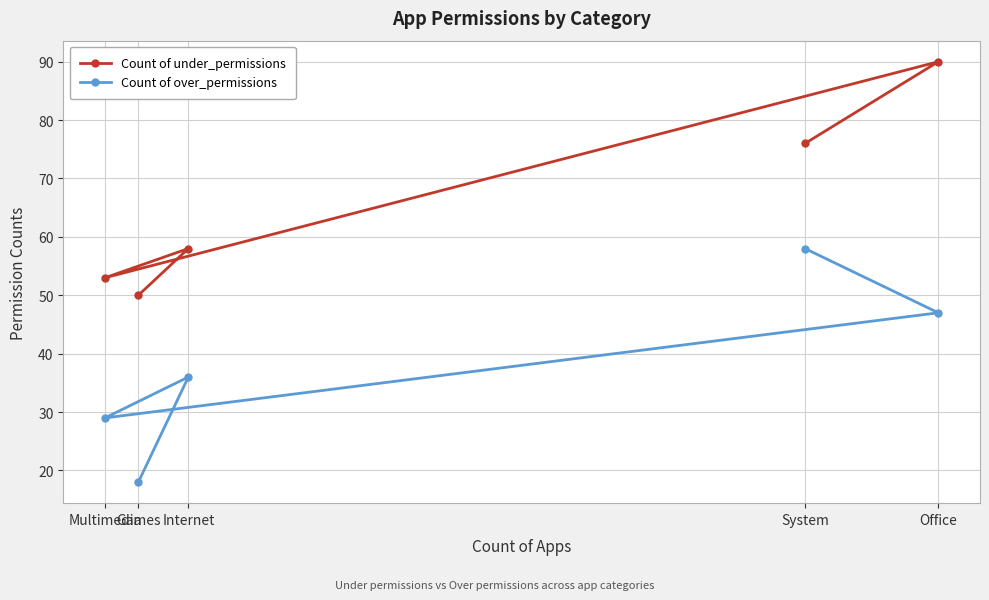

At which category is the sum across all series the highest?

Office